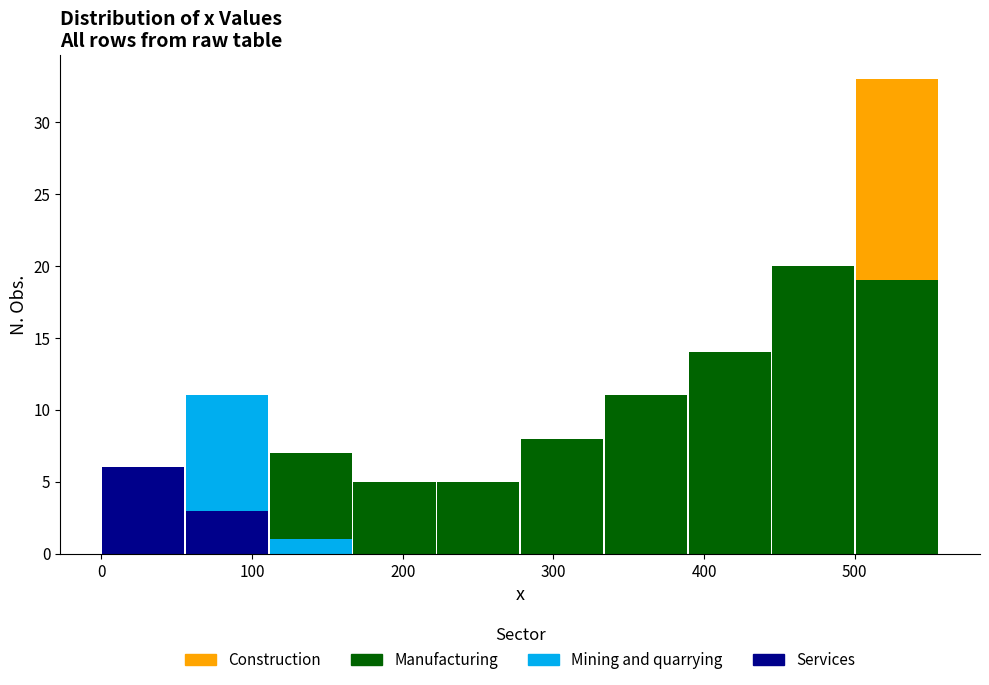

Reading left to right, transcribe this chart: for each stacked bar, give the range it covers on the x-axis and its total height. Neither the bar edges nor the heights are printed on the chart, so give them approximately, as read against the axes.

0 to 60: 6
60 to 110: 11
110 to 170: 7
170 to 220: 5
220 to 280: 5
280 to 330: 8
330 to 390: 11
390 to 440: 14
440 to 500: 20
500 to 560: 33